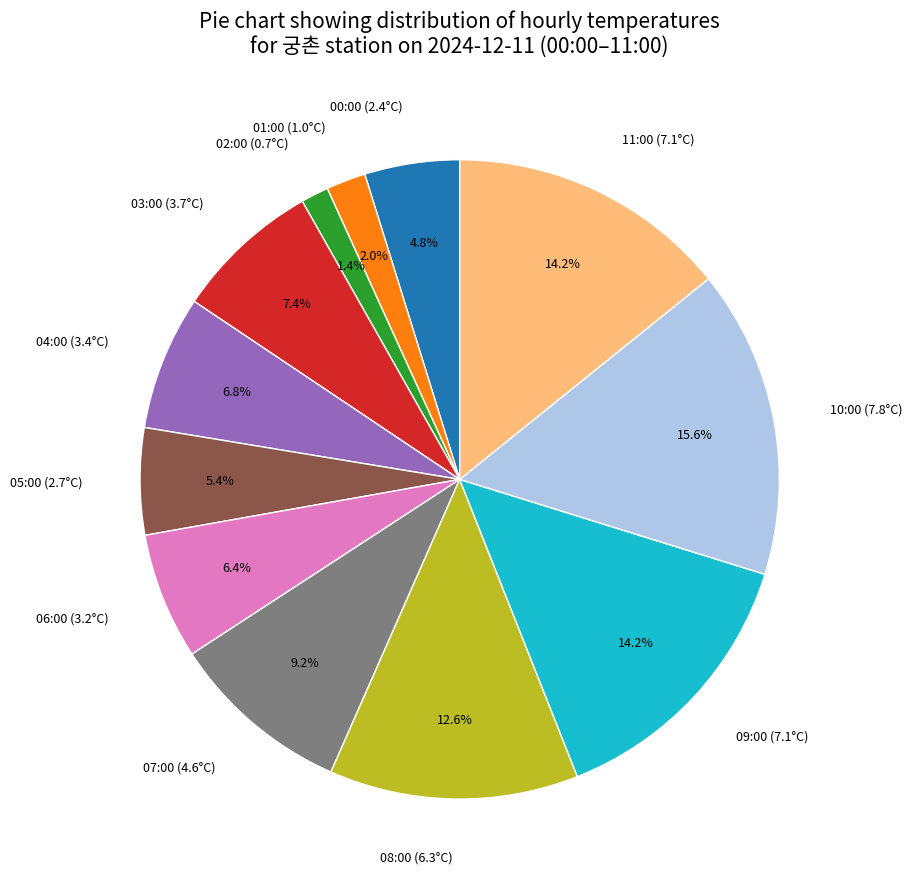

How many segments does this pie chart have?

12